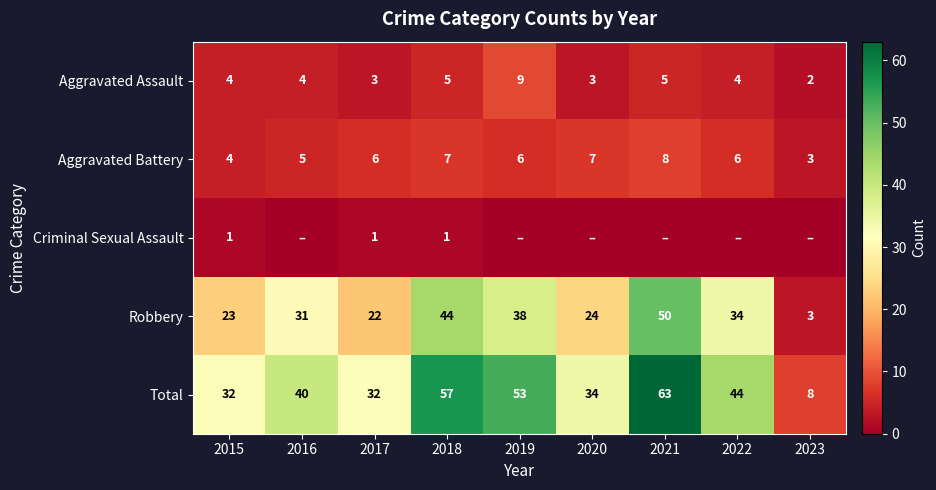

The value of Aggravated Assault at 2017 is 5. True or false?

False